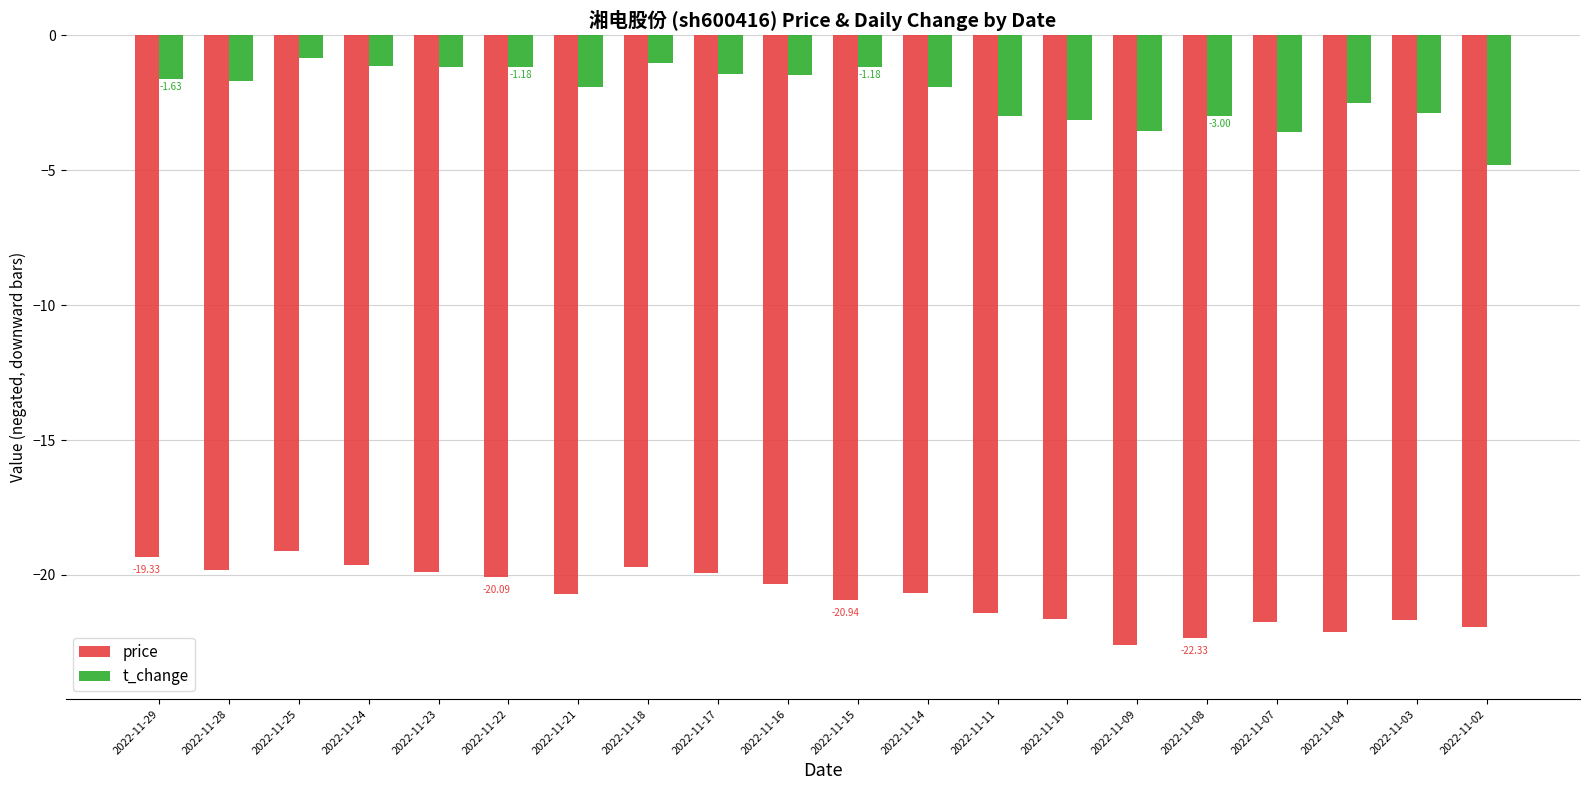

What is the value of the price bar at the 8th from the left?

-19.7